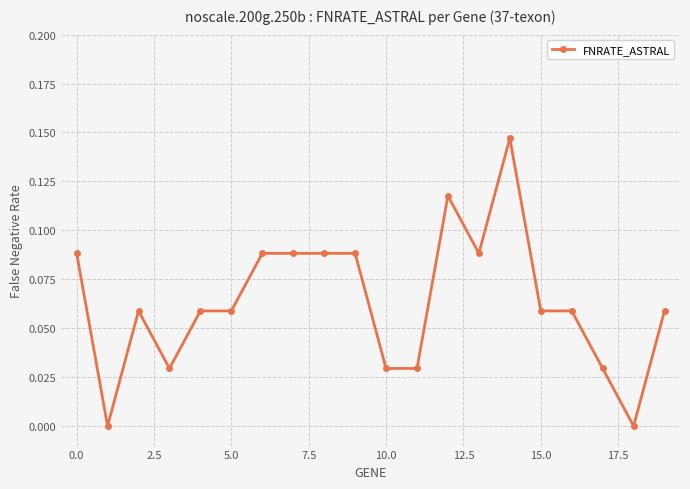

True or false: the data has more than 1 interior local peaks.

True